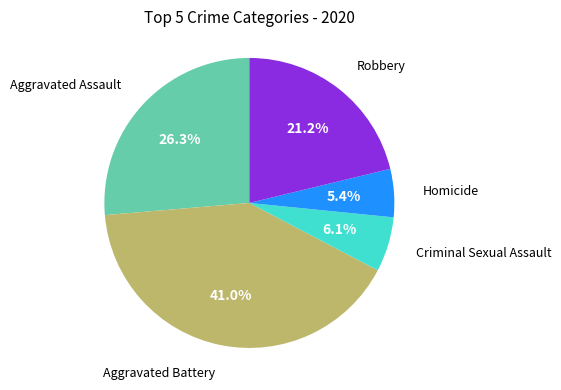

Is there a majority slice in this chart?

No